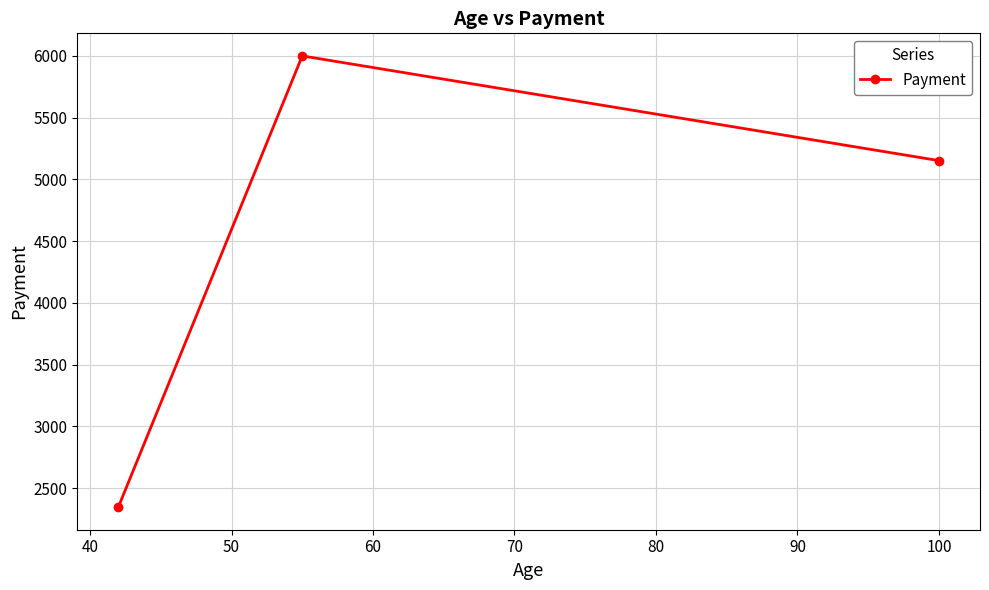

What is the difference between the second highest and minimum values?

2806.6